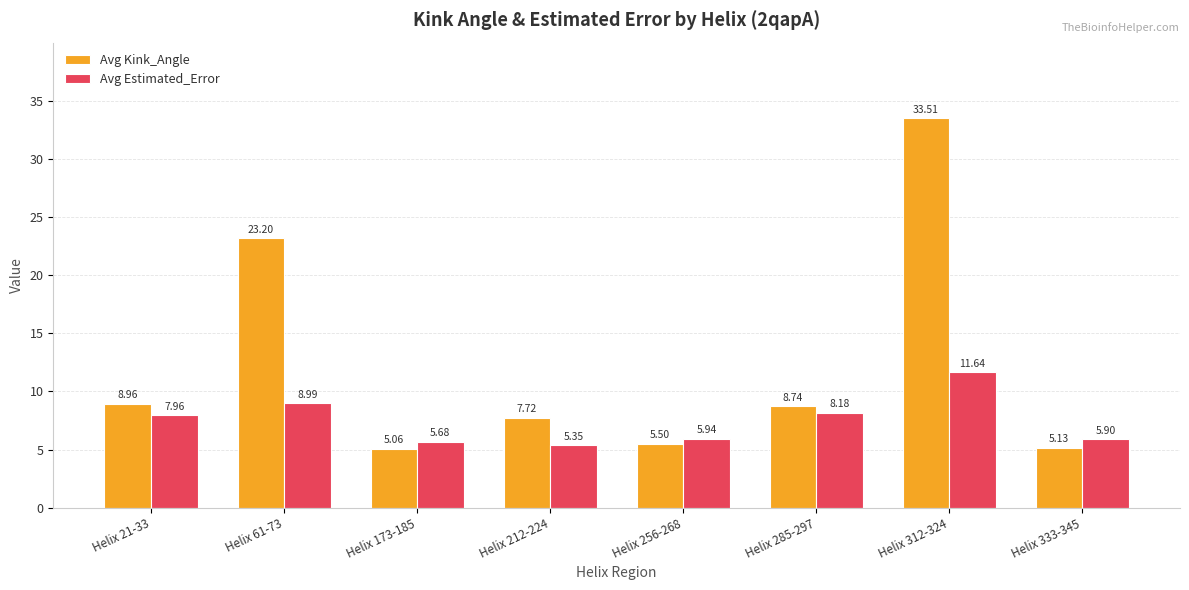

What is the total value across all series at Helix 256-268?

11.4